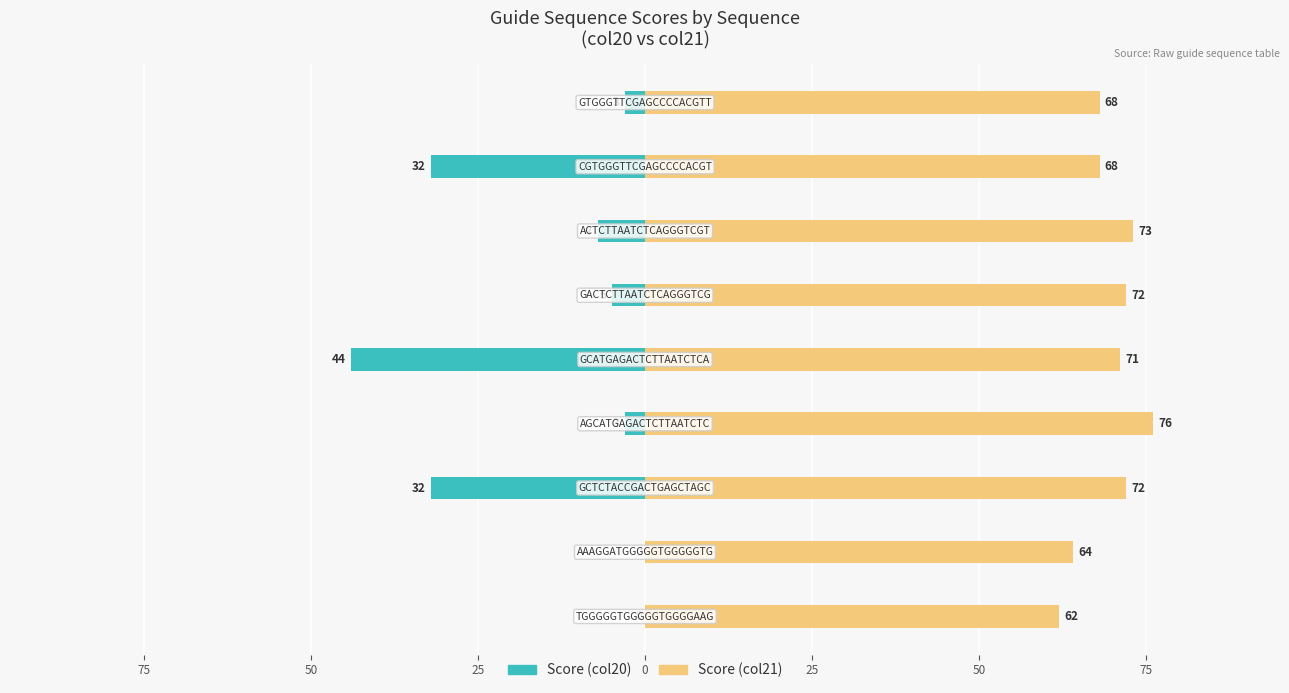

What is the value of the Score (col20) bar at the 5th from the left?

-44